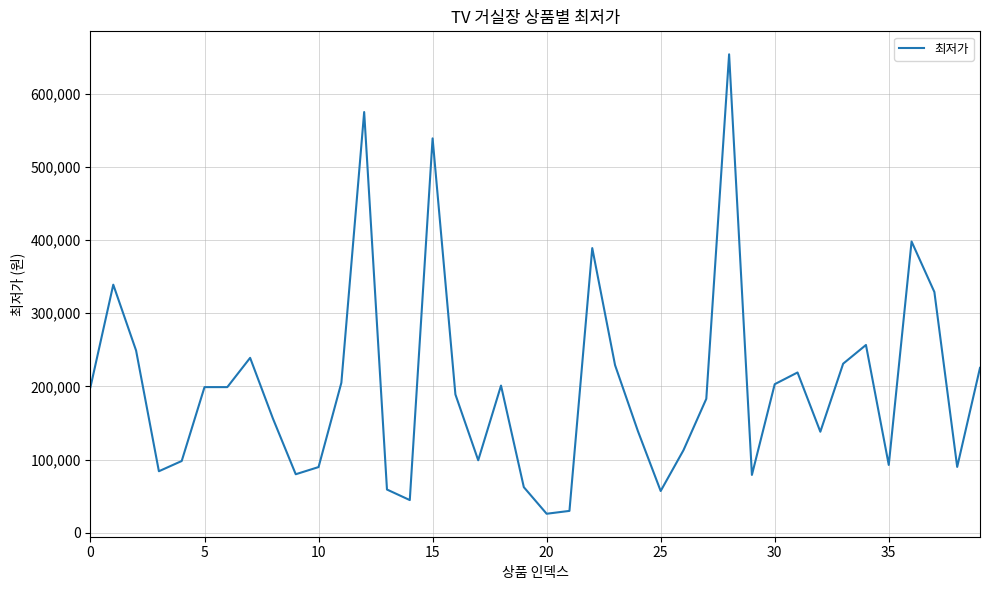

What is the maximum value shown in the chart?

653900